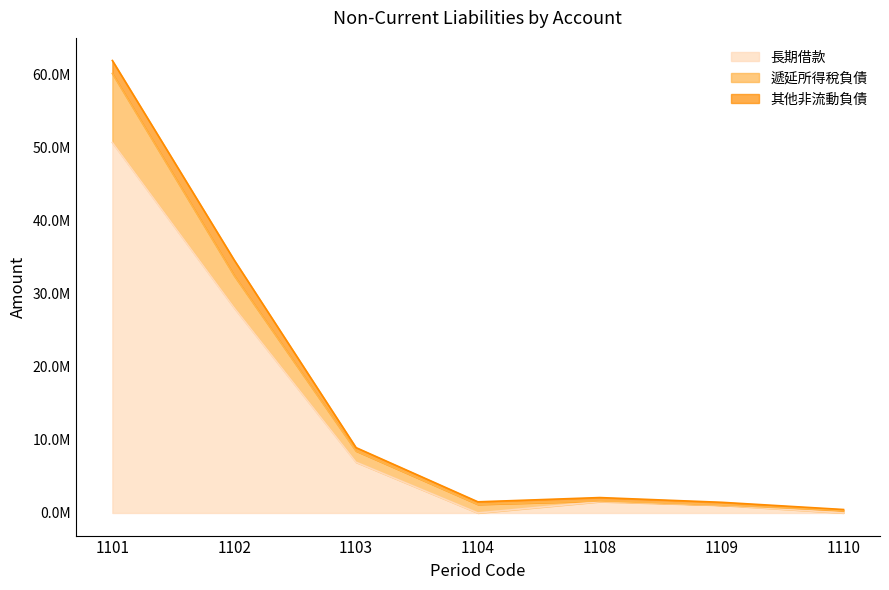

What is the difference between the maximum and minimum values in the 長期借款 series?

50736261